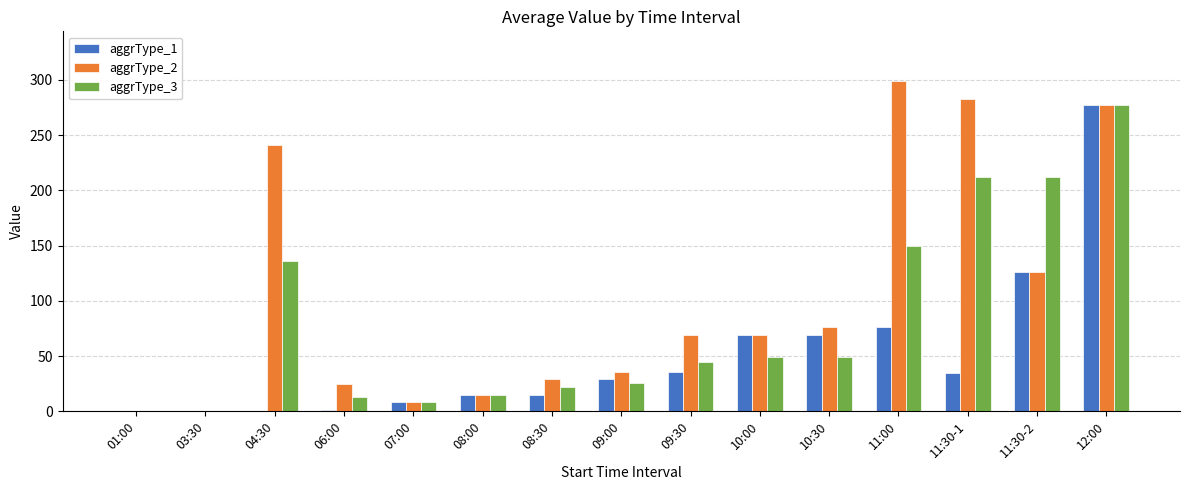

The aggrType_1 series shows 69.0 at 10:30. True or false?

True